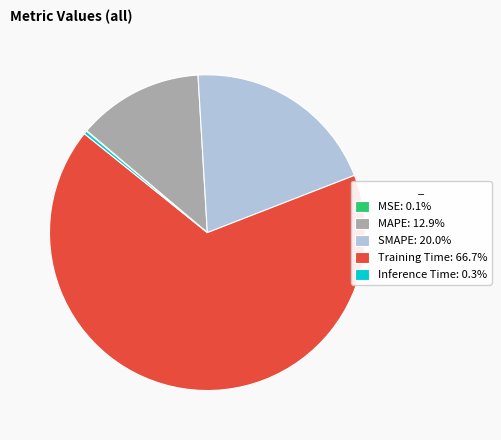

Is Inference Time: 0.3% the majority of the pie?

No